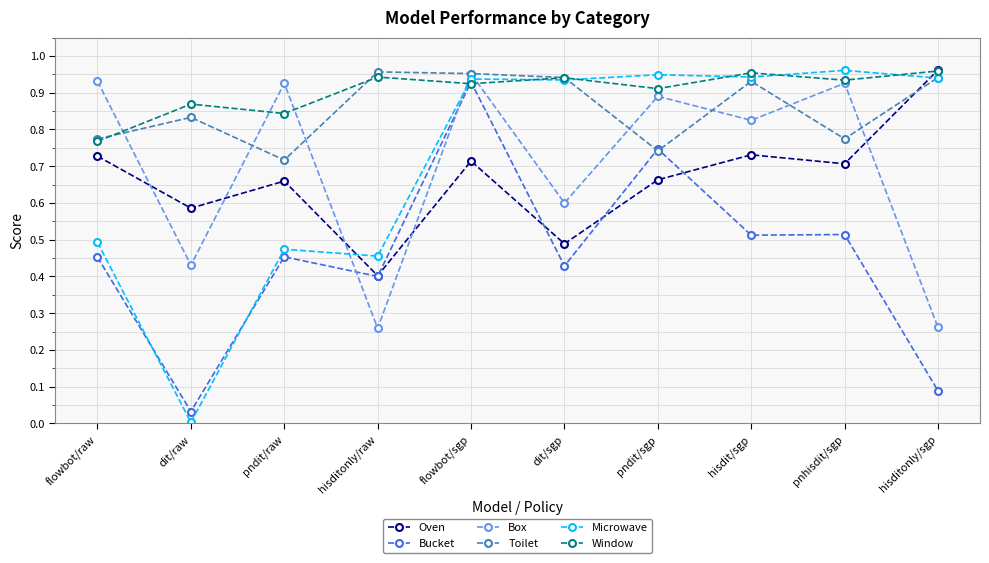

True or false: Toilet has more than 0 interior local peaks.

True